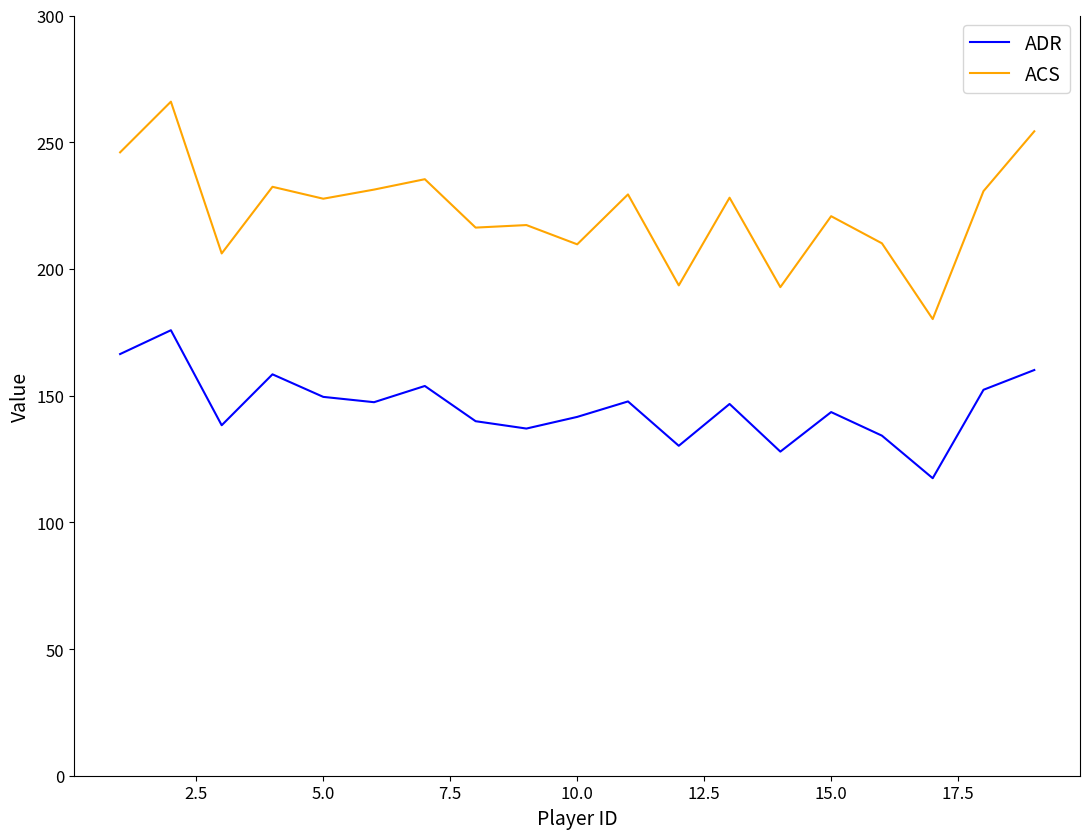

Which series has the widest spread of values?

ACS